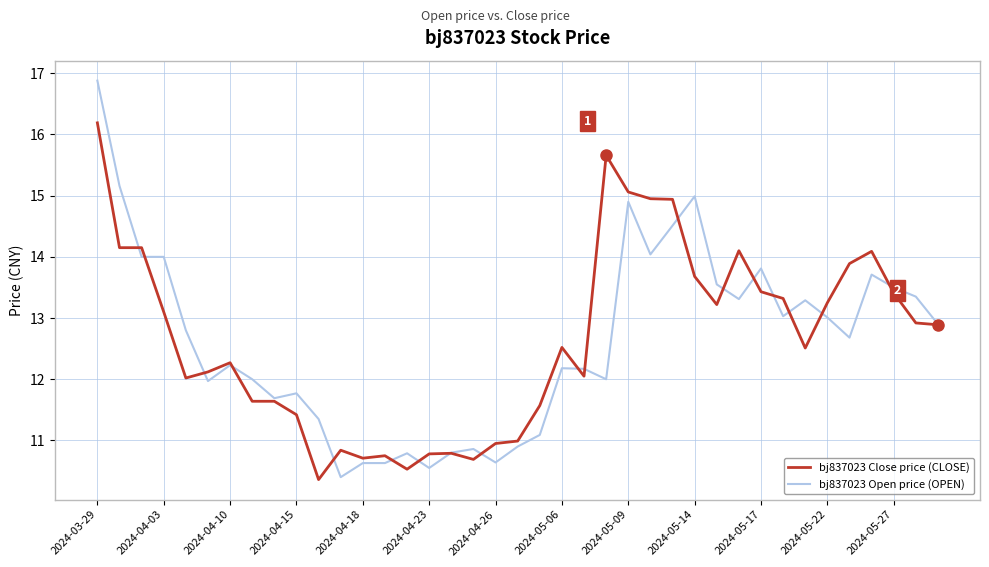

Which series has the largest range (max minus min)?

bj837023 Open price (OPEN)